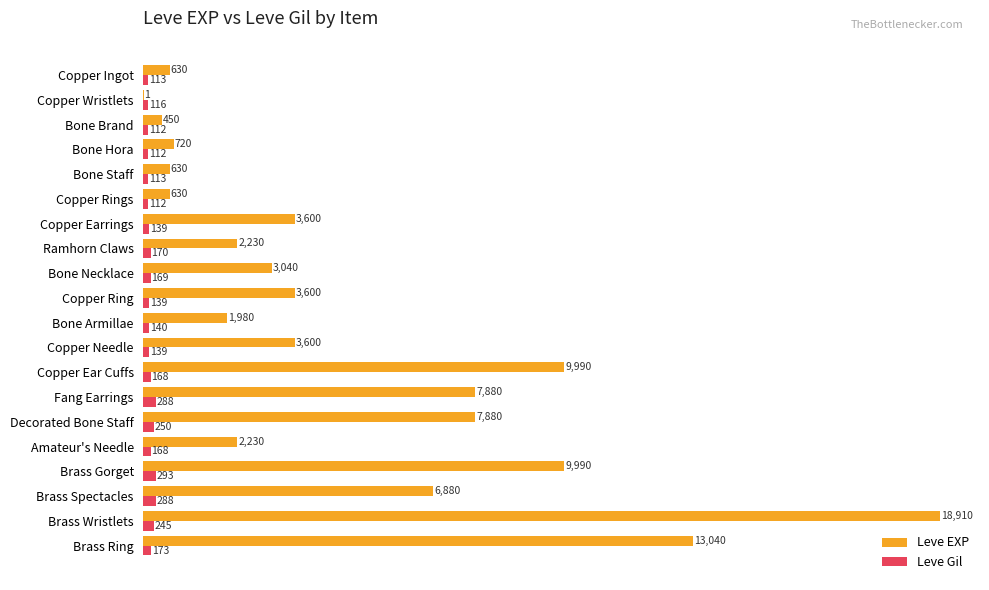

The Leve Gil series shows 139 at Copper Earrings. True or false?

True